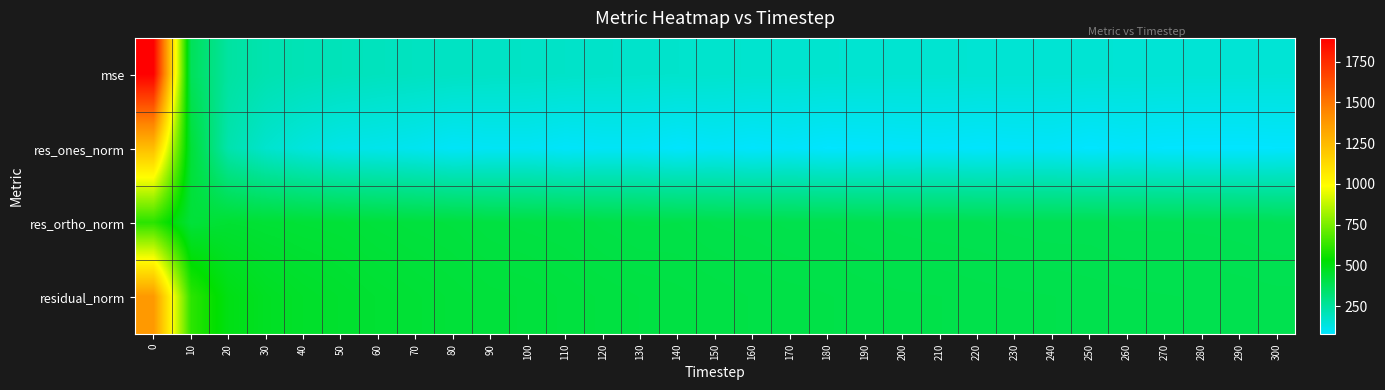

Reading left to right, transcribe all the data shown in this chart.

row_0: 1894.8	374.5	247.8	221.3	209.9	203.0	196.6	191.6	186.8	183.0	181.2	178.0	175.1	172.6	170.9	168.9	166.6	165.6	164.3	162.8	161.7	161.2	159.9	159.0	158.4	157.2	156.4	155.7	155.2	154.5	153.7
row_1: 1235.3	435.5	226.2	168.9	140.6	121.7	115.6	107.6	93.3	98.3	98.9	89.2	95.4	95.4	83.4	91.0	83.8	90.0	80.3	82.8	86.7	89.2	83.4	87.5	89.1	79.5	85.6	80.6	79.0	78.7	81.1
row_2: 607.4	429.9	443.5	439.1	436.1	433.9	428.0	424.3	422.0	416.4	414.0	412.3	407.5	404.4	405.0	400.8	399.5	396.8	397.3	394.8	392.7	391.5	391.0	389.1	387.9	388.4	386.1	386.3	386.0	385.1	383.5
row_3: 1376.5	612.0	497.8	470.4	458.2	450.6	443.4	437.8	432.2	427.8	425.6	421.8	418.5	415.5	413.4	411.0	408.2	406.9	405.3	403.4	402.2	401.6	399.8	398.8	398.1	396.4	395.5	394.6	394.0	393.1	392.0